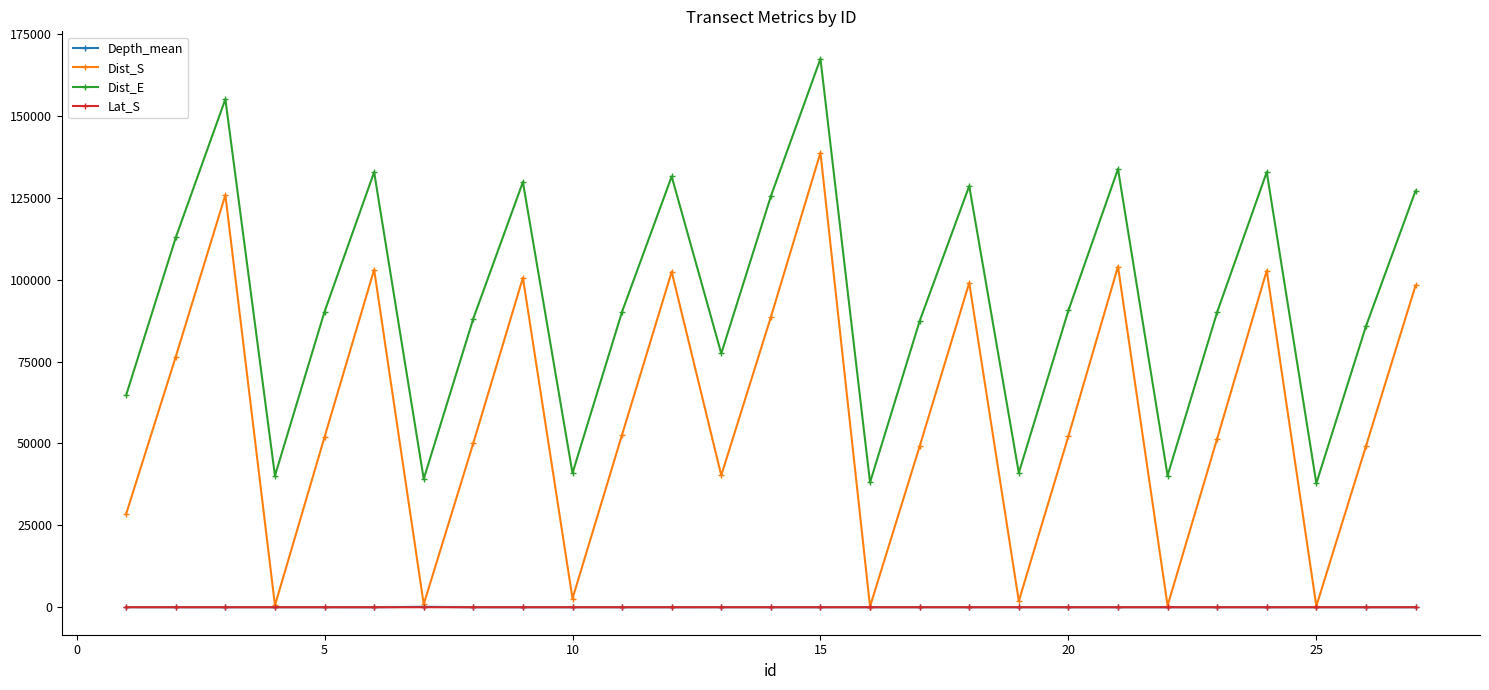

What is the difference between the second highest and second lowest values in the Lat_S series?

0.3